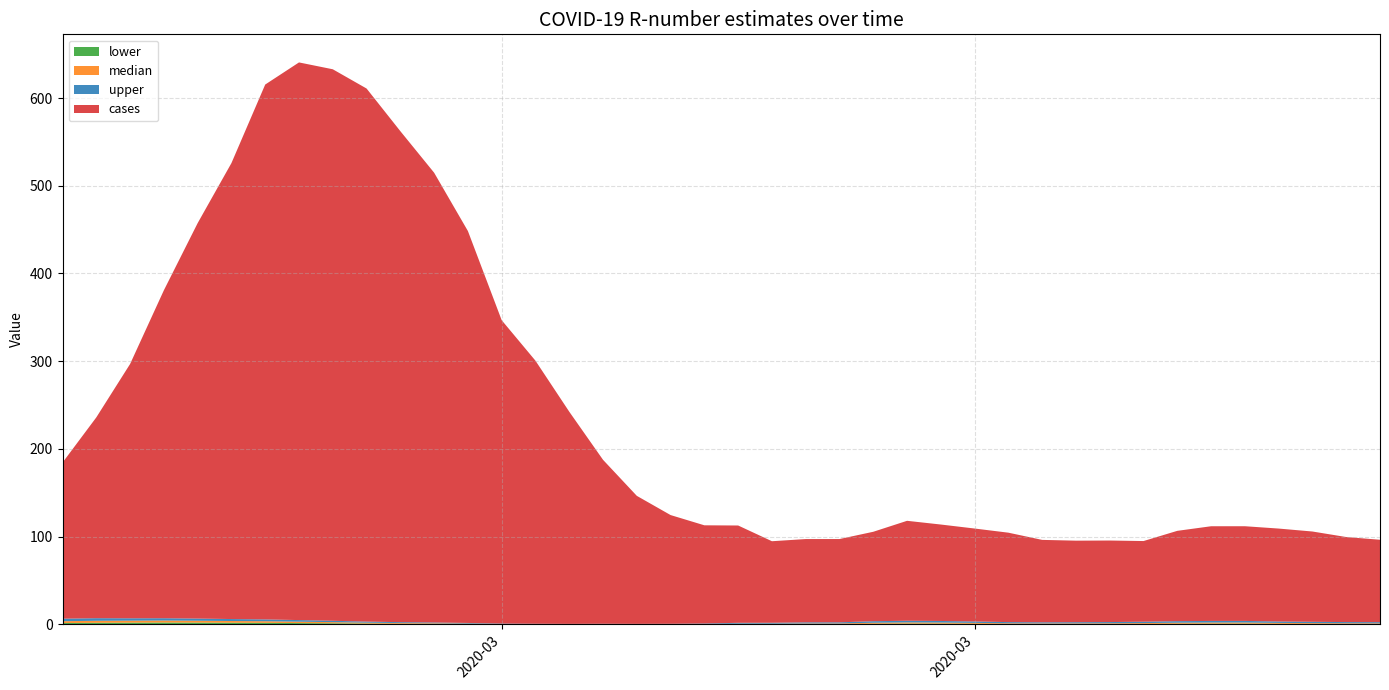

Reading right to left, transcribe all the data shown in this chart.

cases: 2020-04-05=94.0	2020-04-04=97.0	2020-04-03=103.0	2020-04-02=106.0	2020-04-01=108.0	2020-03-31=108.0	2020-03-30=103.0	2020-03-29=92.0	2020-03-28=93.0	2020-03-27=93.0	2020-03-26=94.0	2020-03-25=102.0	2020-03-24=106.0	2020-03-23=110.0	2020-03-22=114.0	2020-03-21=102.0	2020-03-20=95.0	2020-03-19=95.0	2020-03-18=93.0	2020-03-17=111.0	2020-03-16=112.0	2020-03-15=124.0	2020-03-14=146.0	2020-03-13=187.0	2020-03-12=242.0	2020-03-11=300.0	2020-03-10=346.0	2020-03-09=447.0	2020-03-08=513.0	2020-03-07=560.0	2020-03-06=608.0	2020-03-05=629.0	2020-03-04=636.0	2020-03-03=610.0	2020-03-02=520.0	2020-03-01=451.0	2020-02-29=374.0	2020-02-28=290.0	2020-02-27=229.0	2020-02-26=178.0
upper: 2020-04-05=1.4	2020-04-04=1.4	2020-04-03=1.5	2020-04-02=1.6	2020-04-01=1.8	2020-03-31=1.8	2020-03-30=1.8	2020-03-29=1.6	2020-03-28=1.4	2020-03-27=1.4	2020-03-26=1.3	2020-03-25=1.4	2020-03-24=1.6	2020-03-23=1.8	2020-03-22=1.9	2020-03-21=1.7	2020-03-20=1.3	2020-03-19=1.3	2020-03-18=1.1	2020-03-17=1.0	2020-03-16=0.6	2020-03-15=0.4	2020-03-14=0.3	2020-03-13=0.4	2020-03-12=0.3	2020-03-11=0.4	2020-03-10=0.5	2020-03-09=0.7	2020-03-08=0.9	2020-03-07=1.0	2020-03-06=1.2	2020-03-05=1.5	2020-03-04=1.8	2020-03-03=2.1	2020-03-02=2.2	2020-03-01=2.5	2020-02-29=2.6	2020-02-28=2.7	2020-02-27=3.0	2020-02-26=2.9
median: 2020-04-05=0.8	2020-04-04=0.8	2020-04-03=0.9	2020-04-02=1.0	2020-04-01=1.3	2020-03-31=1.3	2020-03-30=1.2	2020-03-29=1.0	2020-03-28=0.8	2020-03-27=0.8	2020-03-26=0.7	2020-03-25=0.8	2020-03-24=1.1	2020-03-23=1.2	2020-03-22=1.3	2020-03-21=1.2	2020-03-20=0.7	2020-03-19=0.7	2020-03-18=0.5	2020-03-17=0.5	2020-03-16=0.2	2020-03-15=0.1	2020-03-14=0.1	2020-03-13=0.1	2020-03-12=0.1	2020-03-11=0.1	2020-03-10=0.2	2020-03-09=0.5	2020-03-08=0.7	2020-03-07=0.8	2020-03-06=1.0	2020-03-05=1.3	2020-03-04=1.6	2020-03-03=1.8	2020-03-02=2.0	2020-03-01=2.1	2020-02-29=2.3	2020-02-28=2.3	2020-02-27=2.3	2020-02-26=2.1
lower: 2020-04-05=0.2	2020-04-04=0.2	2020-04-03=0.3	2020-04-02=0.5	2020-04-01=0.7	2020-03-31=0.7	2020-03-30=0.6	2020-03-29=0.3	2020-03-28=0.2	2020-03-27=0.2	2020-03-26=0.2	2020-03-25=0.2	2020-03-24=0.5	2020-03-23=0.7	2020-03-22=0.7	2020-03-21=0.5	2020-03-20=0.1	2020-03-19=0.2	2020-03-18=0.1	2020-03-17=0.1	2020-03-16=0.0	2020-03-15=0.0	2020-03-14=0.0	2020-03-13=0.0	2020-03-12=0.0	2020-03-11=0.0	2020-03-10=0.0	2020-03-09=0.2	2020-03-08=0.4	2020-03-07=0.5	2020-03-06=0.8	2020-03-05=1.1	2020-03-04=1.3	2020-03-03=1.6	2020-03-02=1.7	2020-03-01=1.8	2020-02-29=1.9	2020-02-28=1.8	2020-02-27=1.6	2020-02-26=1.3